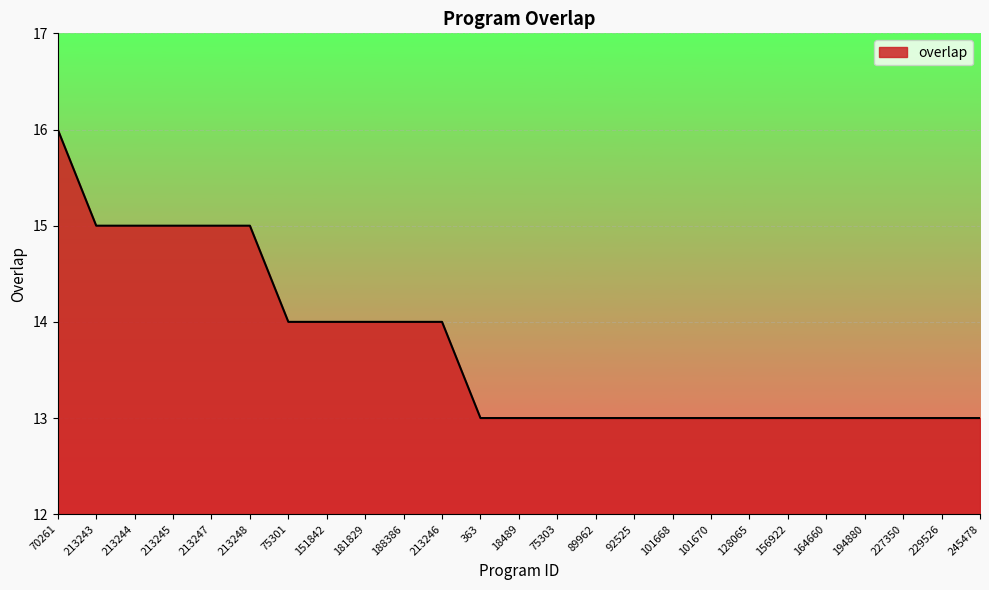

Count the values in the range 13 to 14.

19